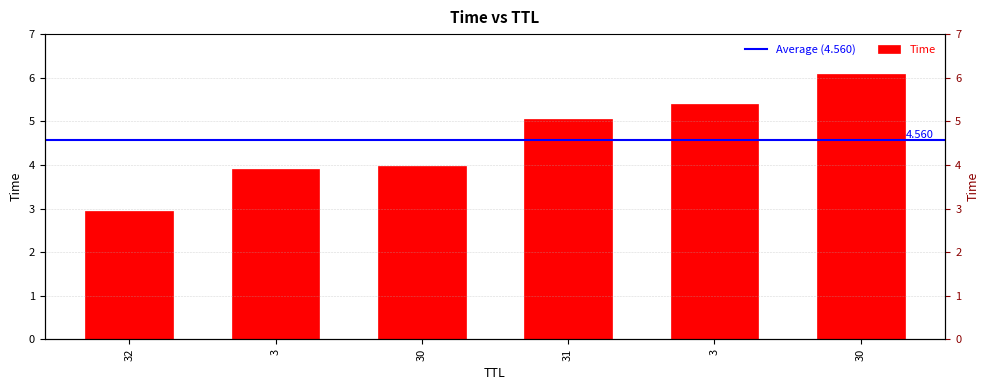

Which has a higher value, 30 or 3?

3